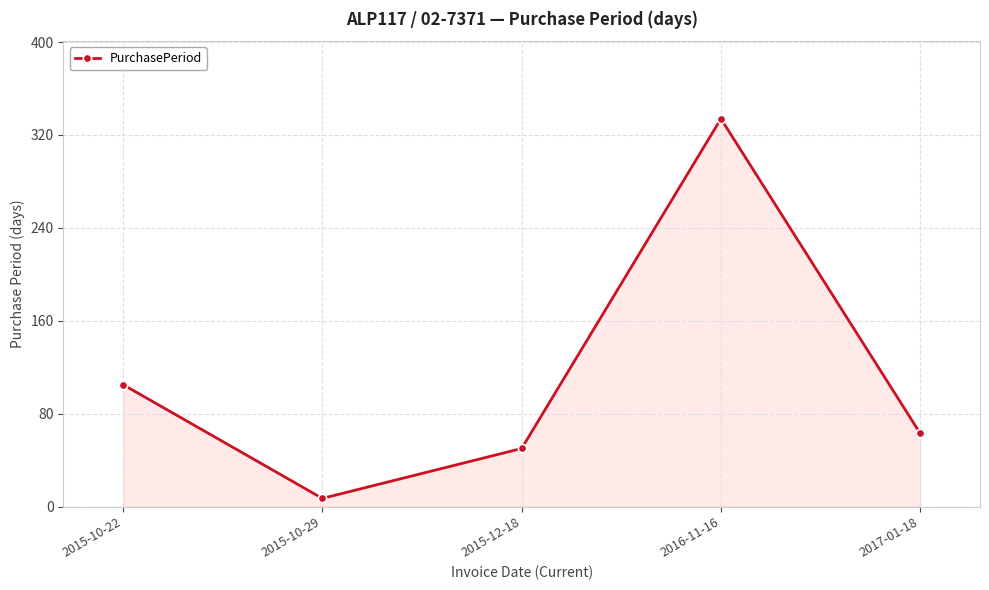

Count the number of categories in the chart.

5